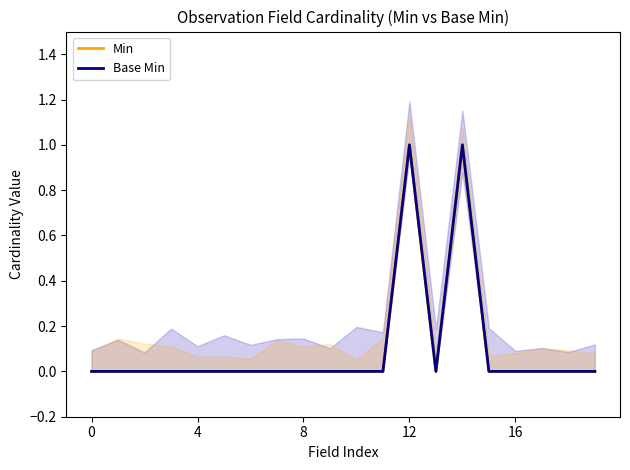

At which category does Min reach its first local valley?

13